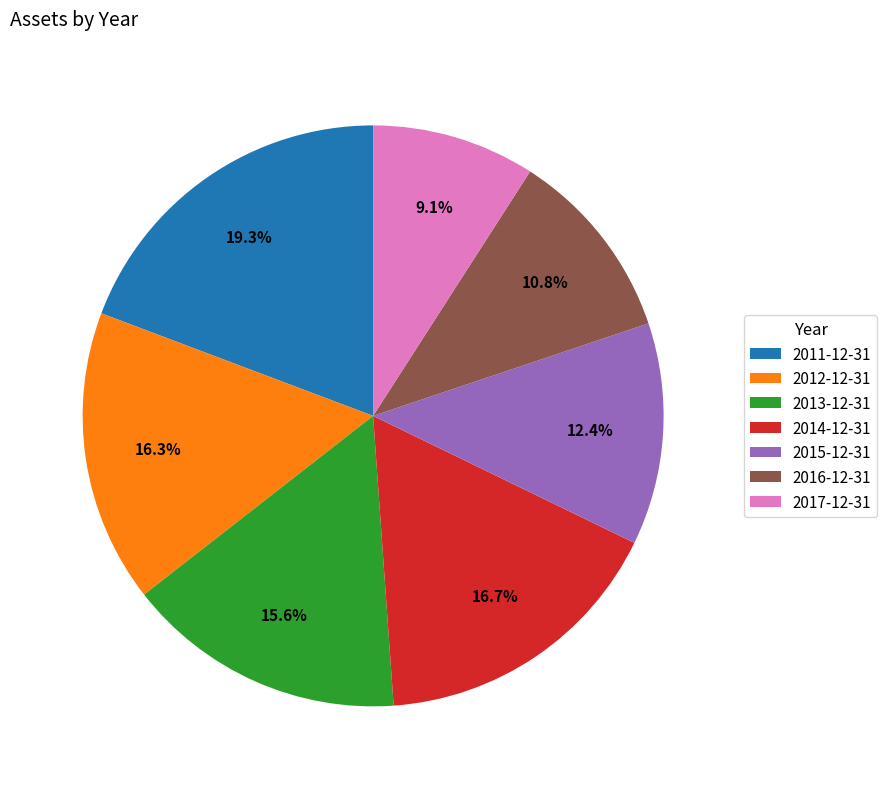

Is it true that 2011-12-31 is 10% of the pie?

False